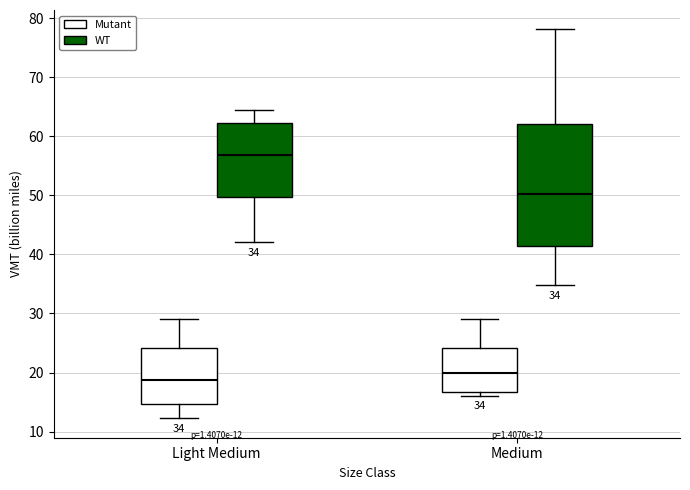

Which box is the tallest, from its lower edge to its upper edge?

Medium (WT)